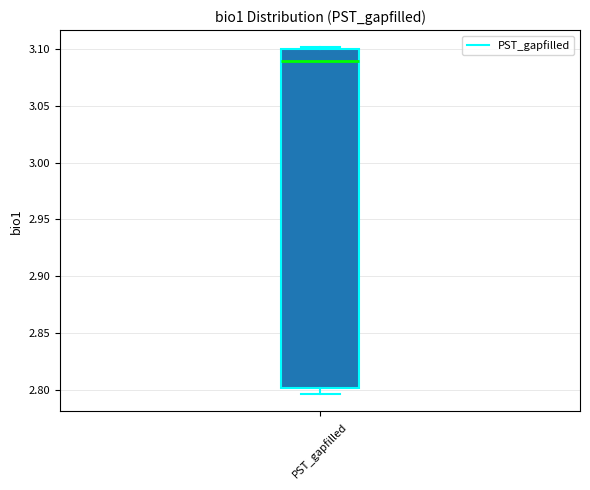

Read this box plot against the y-axis: the position of the median line, the range covered by the box, and the ends of both whiskers. The values are not printed on the chart, so give them approximately, as read against the axis.

median 3.090, box 2.800 to 3.100, whiskers 2.795 to 3.100